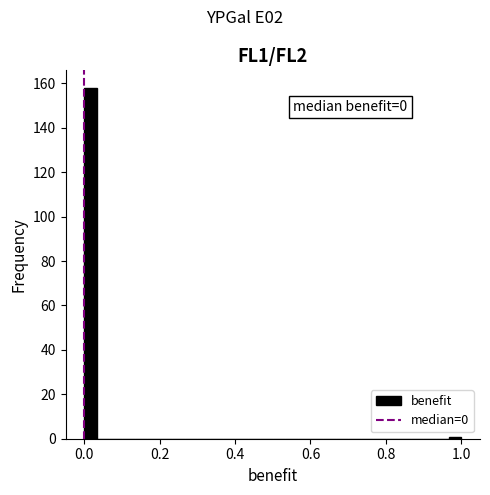

Read against the x-axis, roughly where is the centre of the tallest bar?

0.02